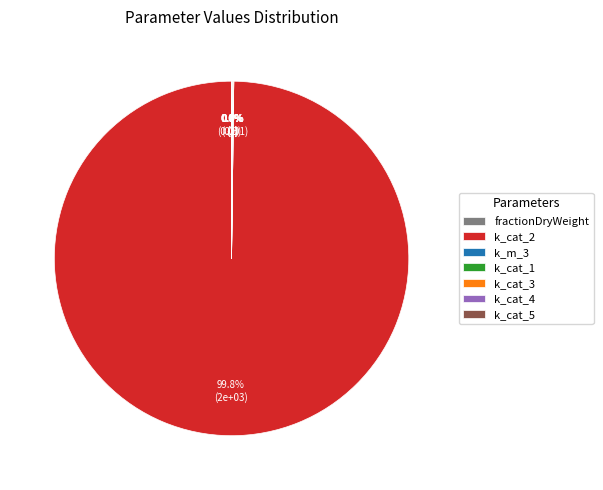

What is the largest slice in the pie chart?

k_cat_2